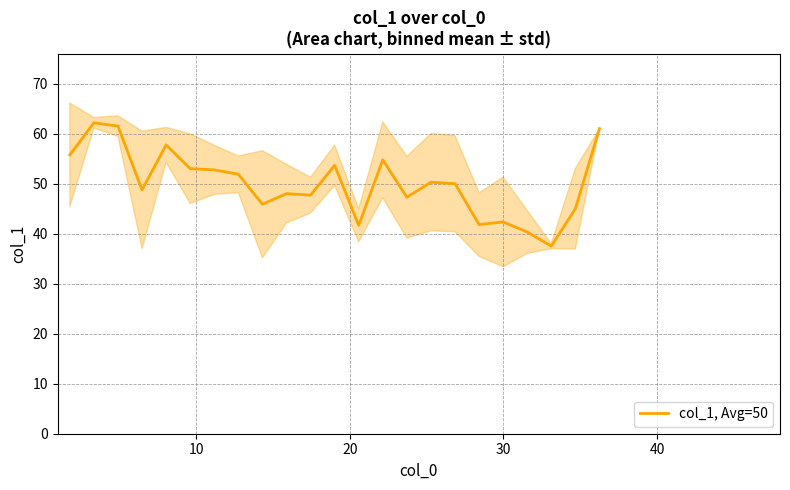

The value at 11 is 72.6. True or false?

False